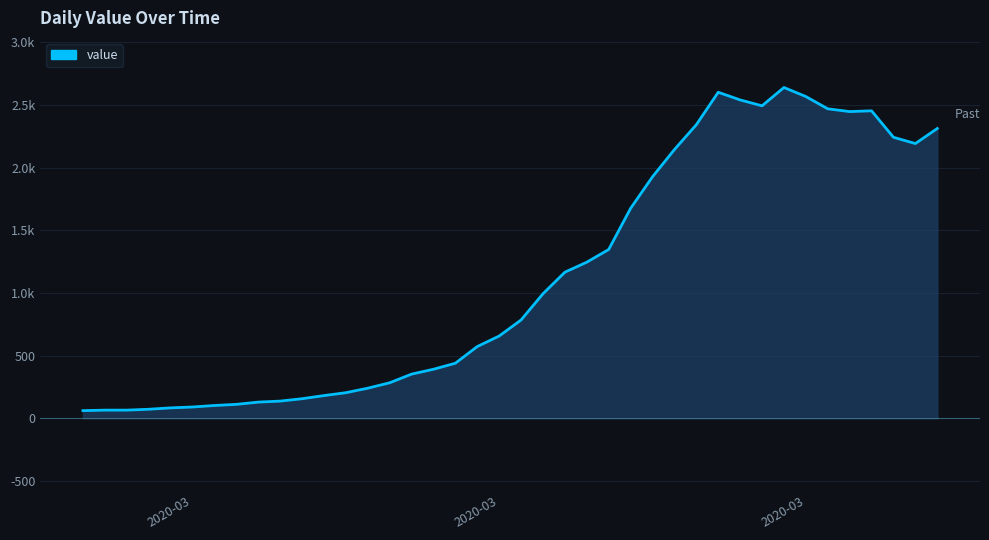

What is the value of the 23rd point from the left?

1165